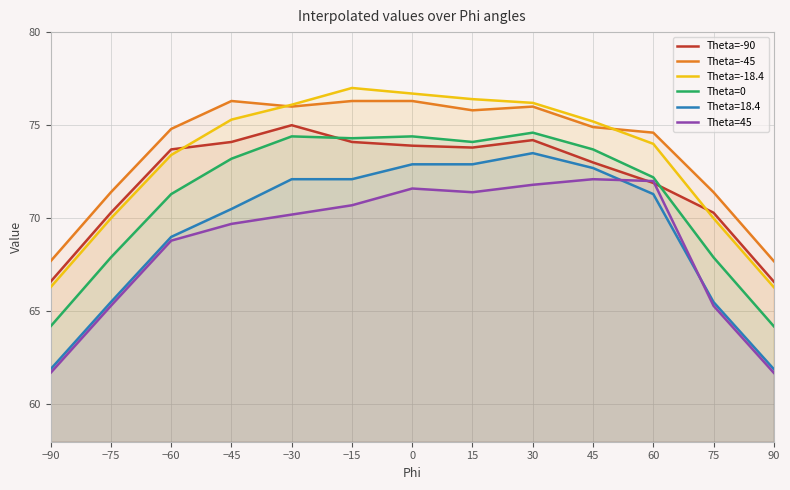

What is the difference between the highest and lowest values at 75?

6.1